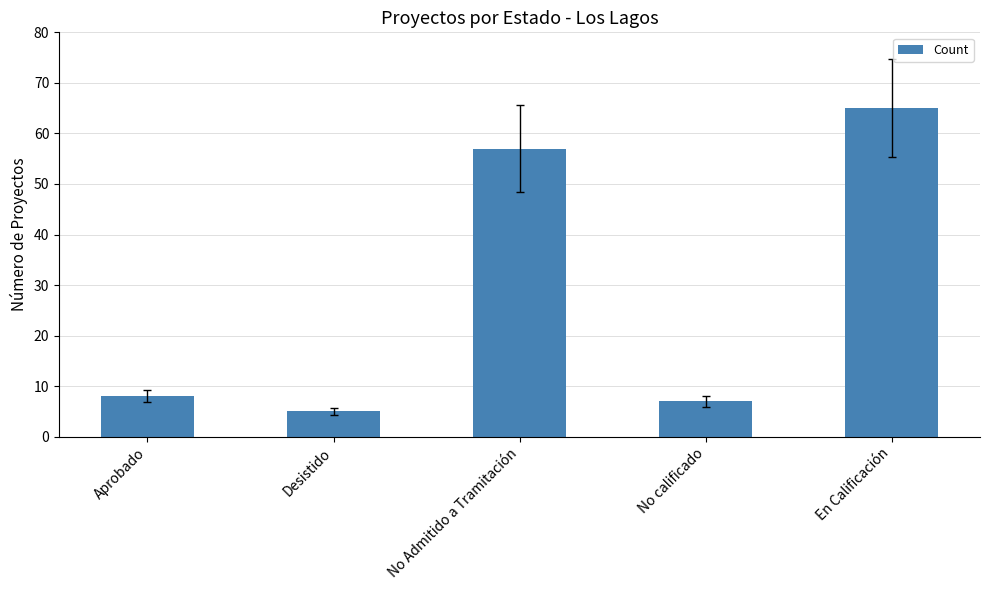

What is the value of the 5th bar from the left?

65